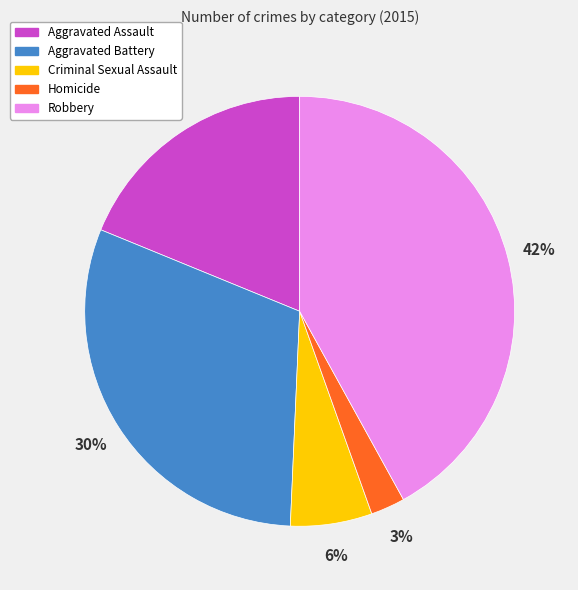

Between Robbery and Criminal Sexual Assault, which is larger?

Robbery